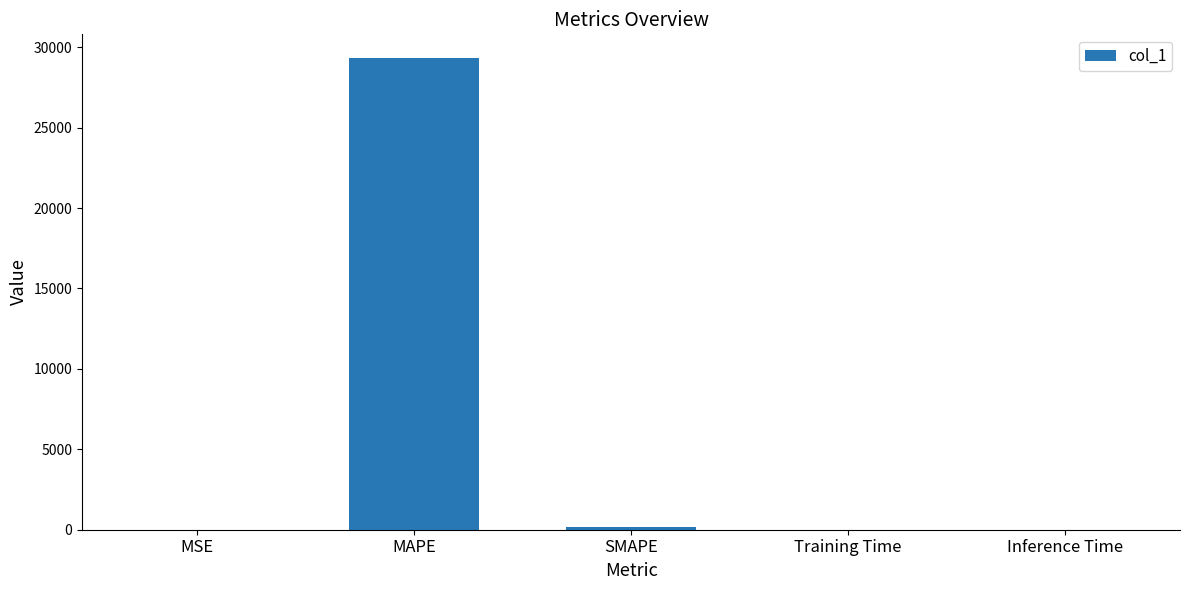

What value does the data have at MAPE?

29334.2